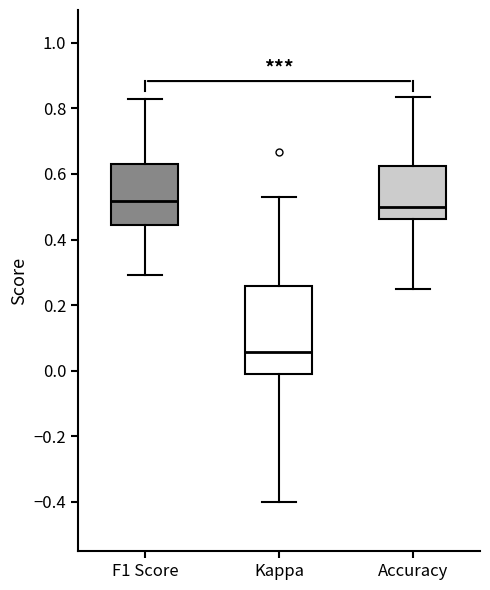

Reading left to right, read every box against the y-axis: the position of its median line, the range the box covers, and the ends of its whiskers. The values are not printed on the chart, so give them approximately, as read against the axis.

F1 Score: median 0.52, box 0.44 to 0.64, whiskers 0.30 to 0.82
Kappa: median 0.06, box 0.00 to 0.26, whiskers -0.40 to 0.54
Accuracy: median 0.50, box 0.46 to 0.62, whiskers 0.26 to 0.84